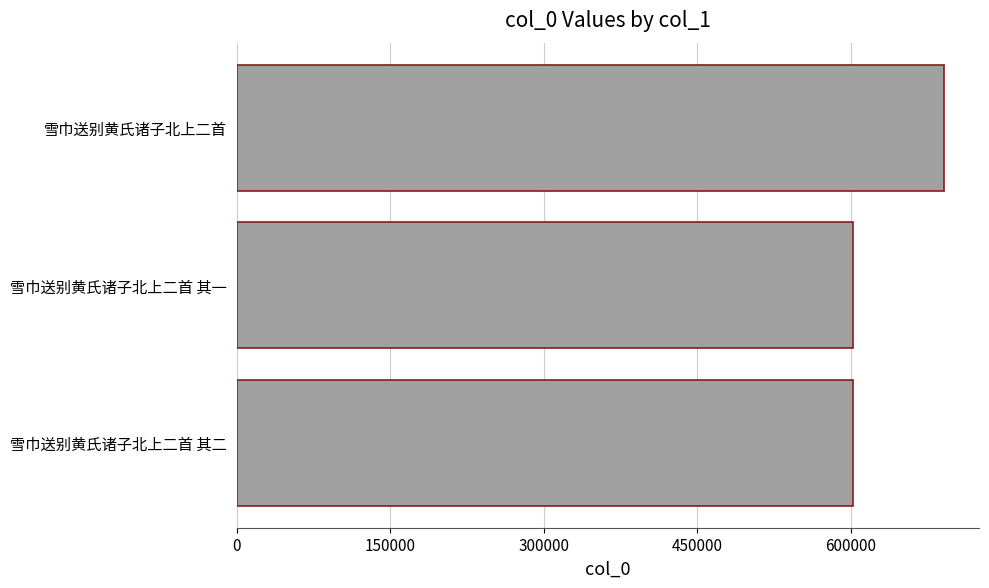

Which has a higher value, 雪巾送别黄氏诸子北上二首 or 雪巾送别黄氏诸子北上二首 其一?

雪巾送别黄氏诸子北上二首